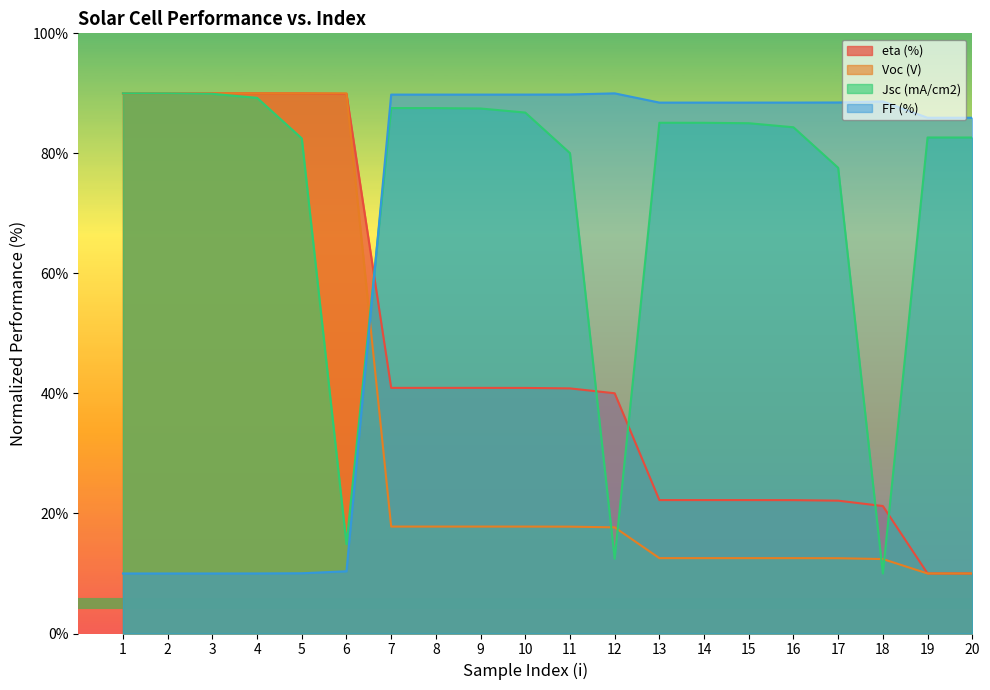

What is the value of the Jsc (mA/cm2) point at the 11th from the left?

80.0